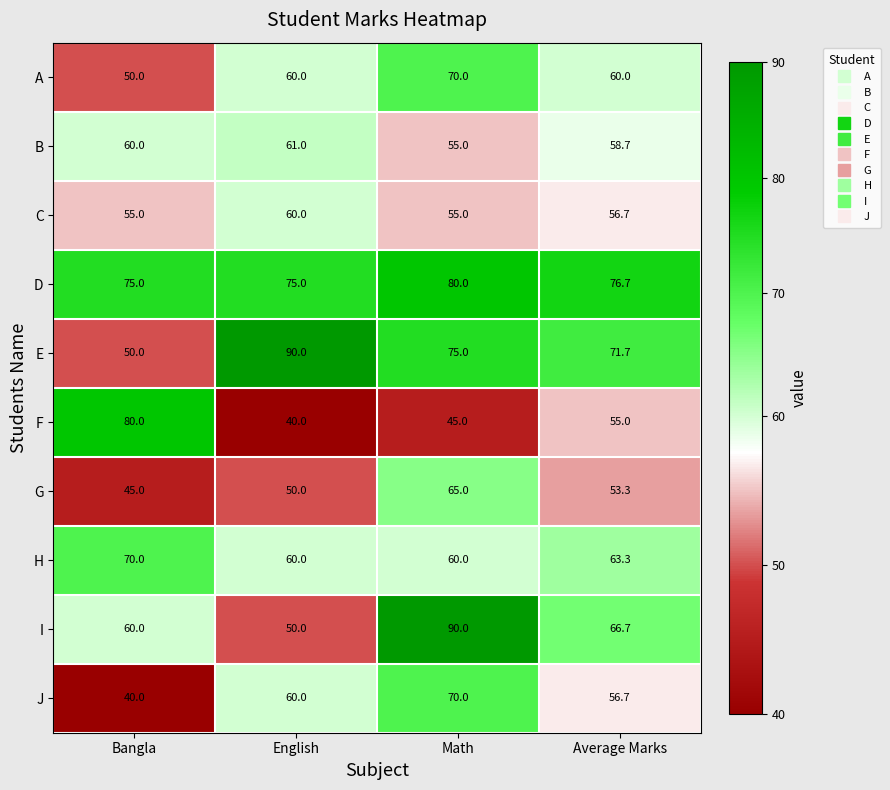

What is the maximum value shown in the chart?

90.0